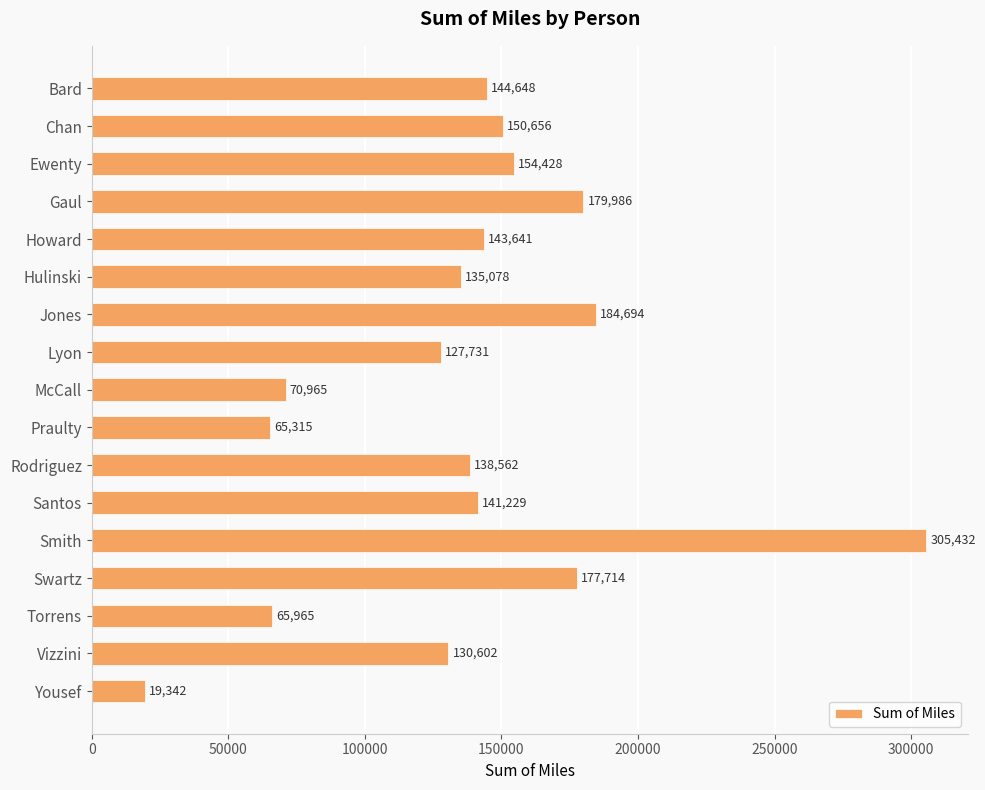

Which label corresponds to the largest value in the chart?

Smith